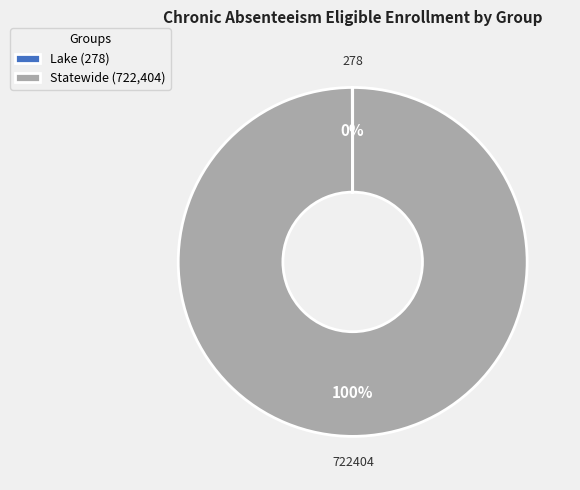

To the nearest percent, what percentage of the pie is Statewide (722,404)?

100%